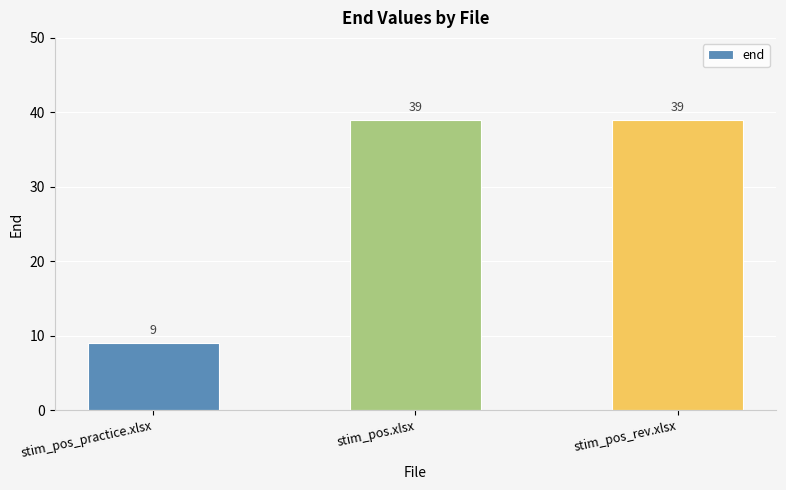

How many categories are shown in the chart?

3